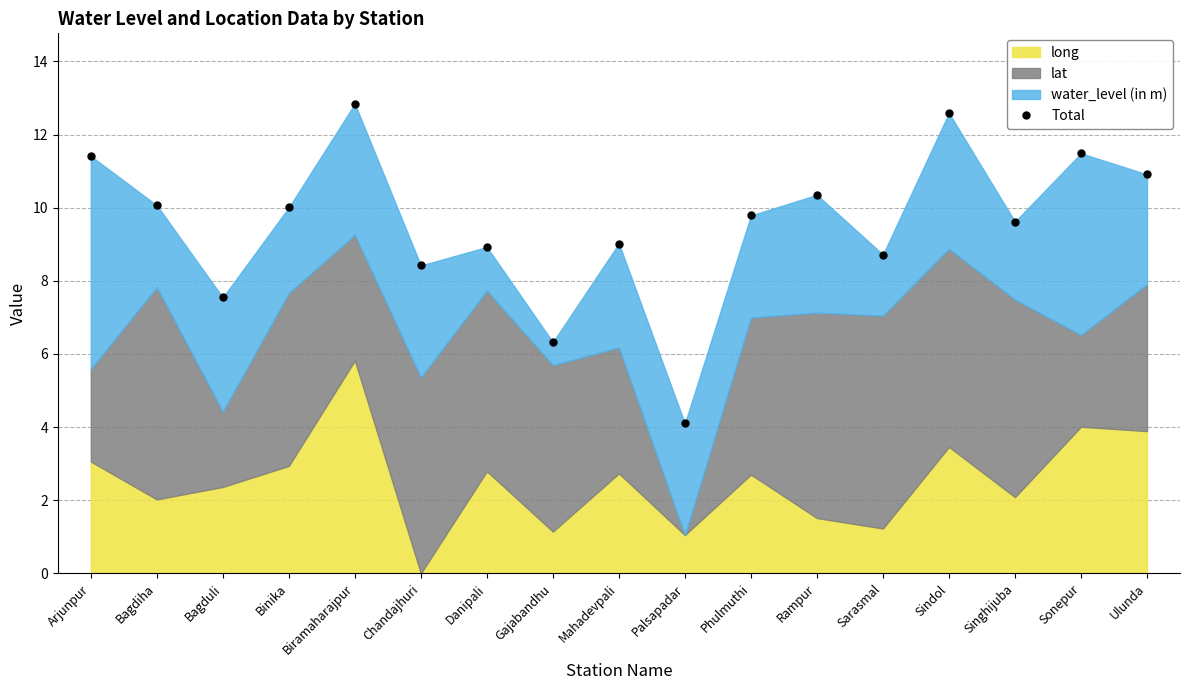

How many values are below 9?

6